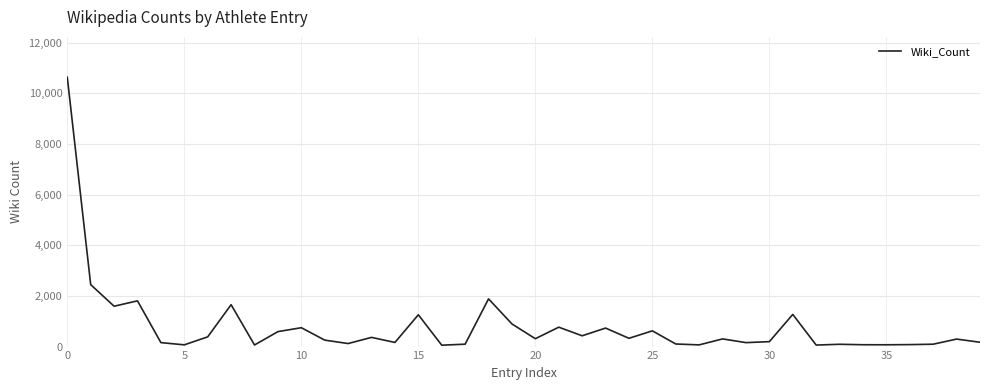

What is the difference between the second highest and second lowest values?

2385